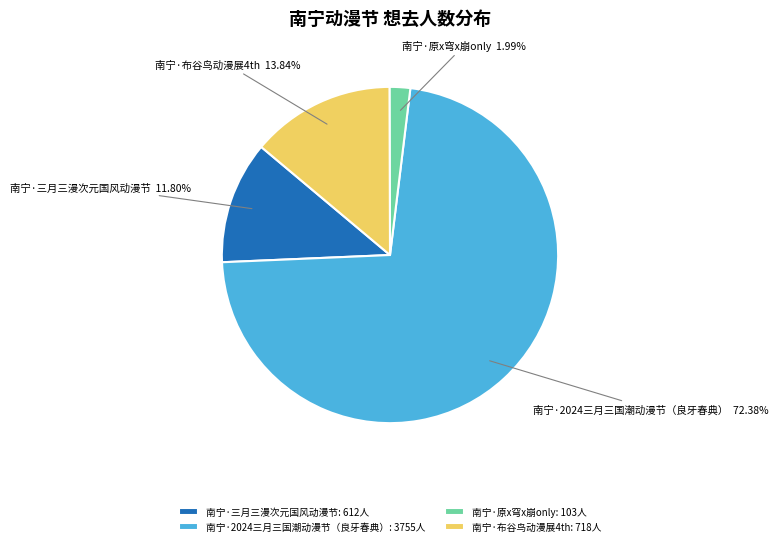

Rank the categories by value from highest to lowest.

南宁·2024三月三国潮动漫节（良牙春典）, 南宁·布谷鸟动漫展4th, 南宁·三月三漫次元国风动漫节, 南宁·原x穹x崩only